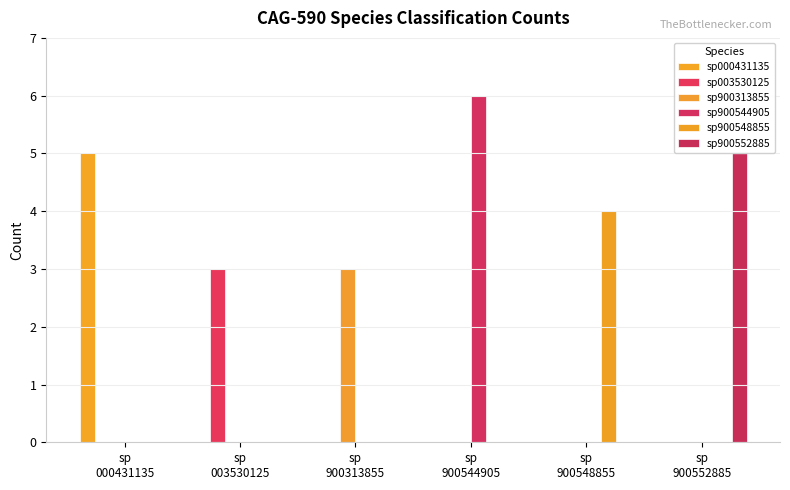

Count the sp003530125 values in the range 0 to 1.

5